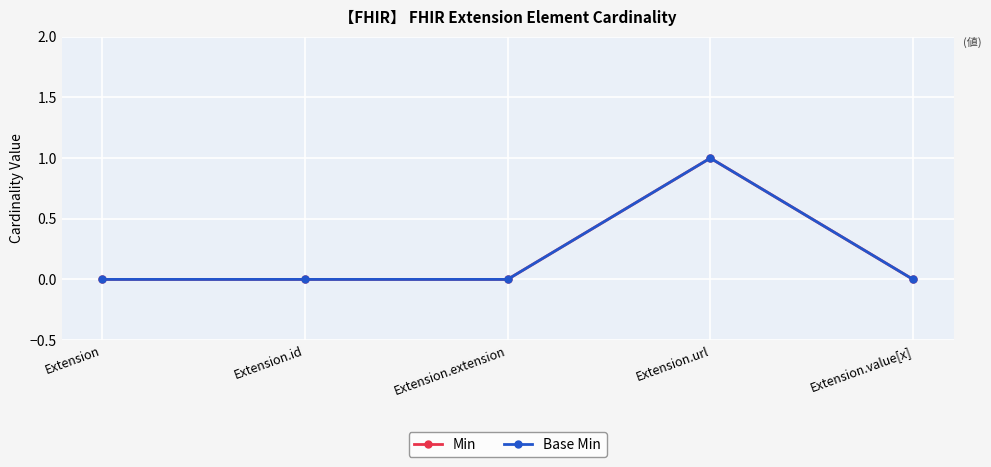

Is this an area chart (filled region under the line)?

No